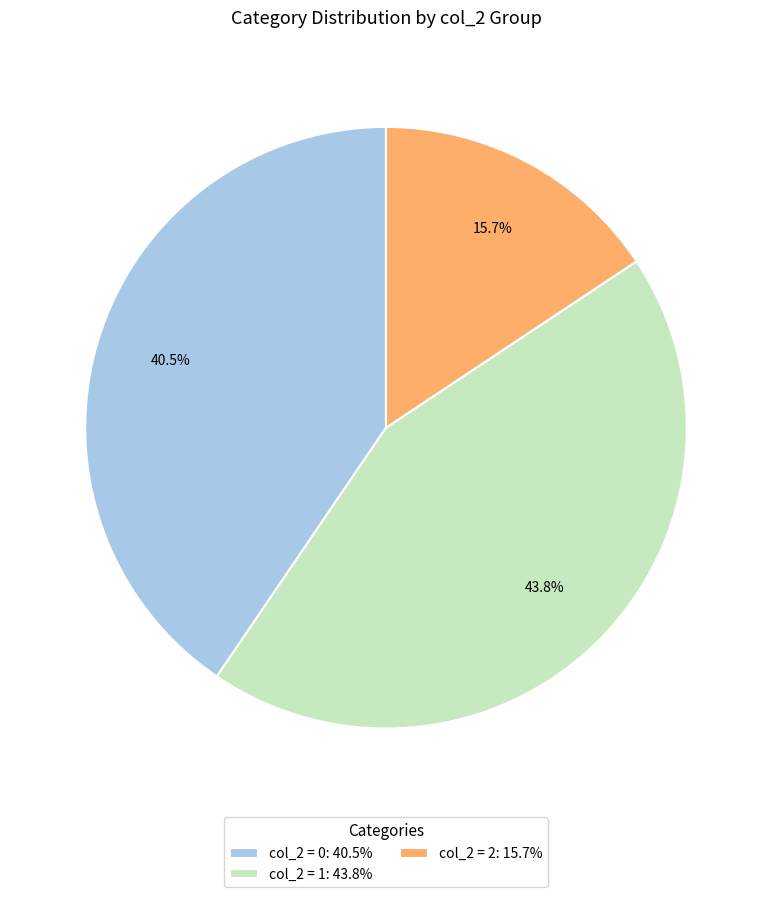

Is there a majority slice in this chart?

No